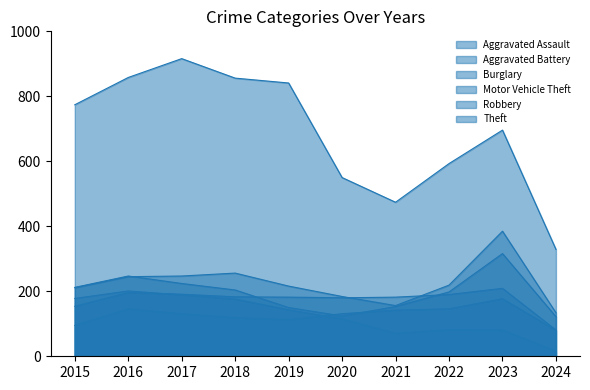

What are all the series names shown in the legend?

Aggravated Assault, Aggravated Battery, Burglary, Motor Vehicle Theft, Robbery, Theft